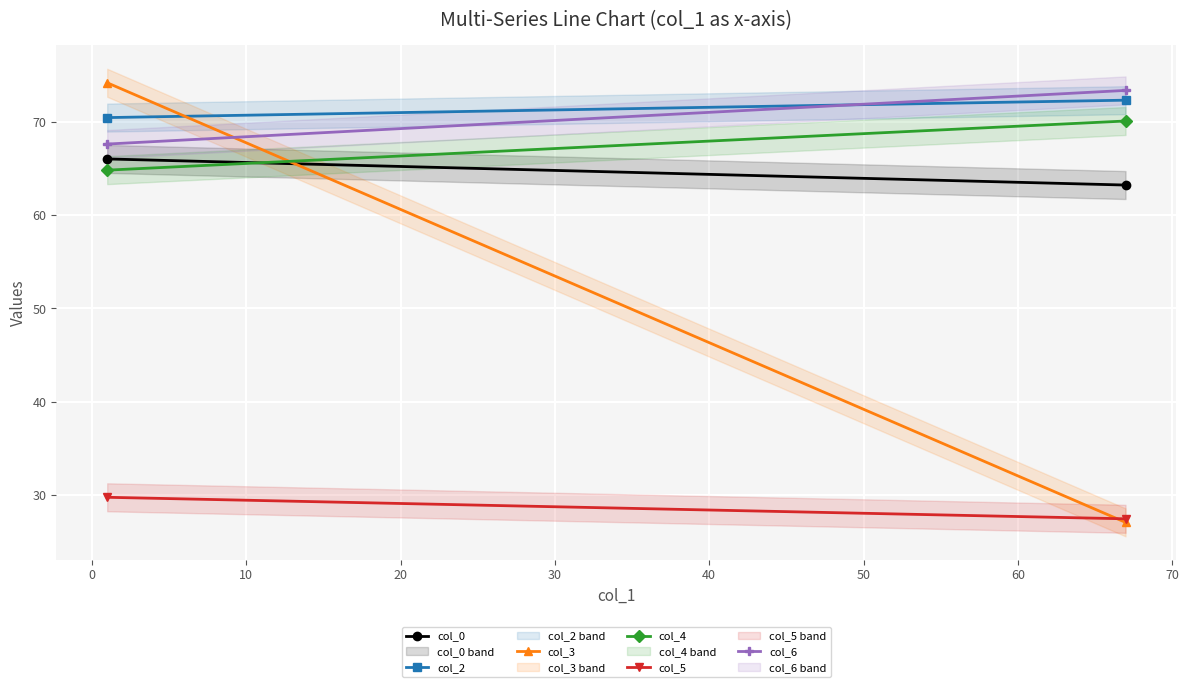

At how many categories does at least one series exceed 38?

2